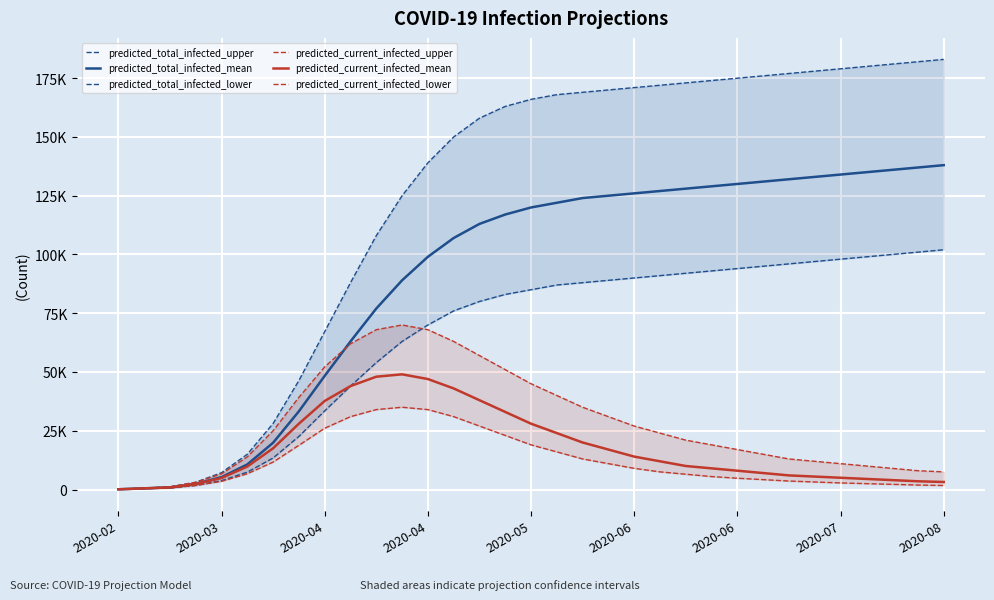

What is the minimum value for predicted_current_infected_upper?

125